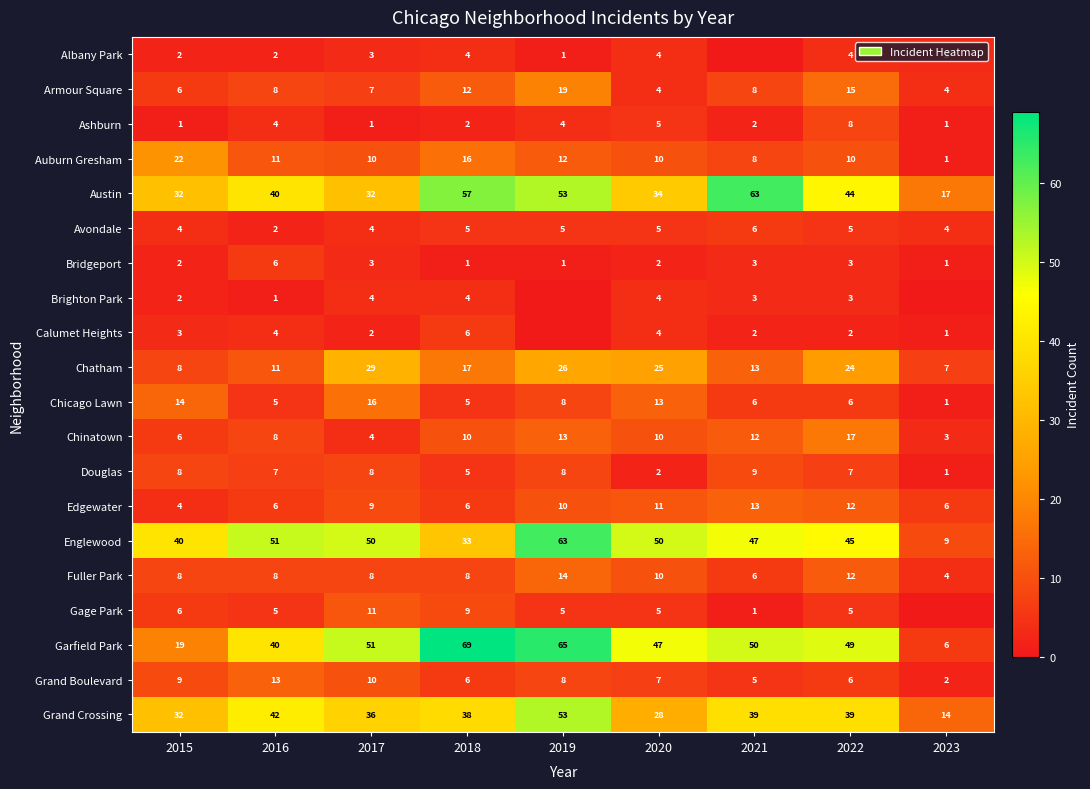

What is the difference between the highest and lowest values at 2018?

68